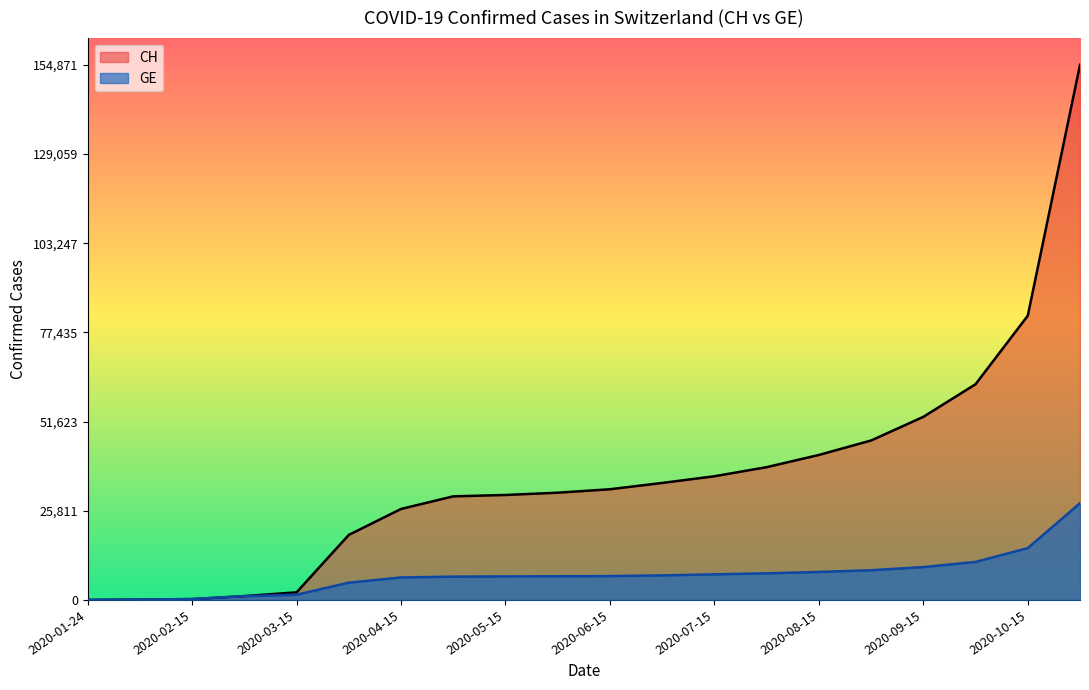

Which series has the largest total across all categories?

CH